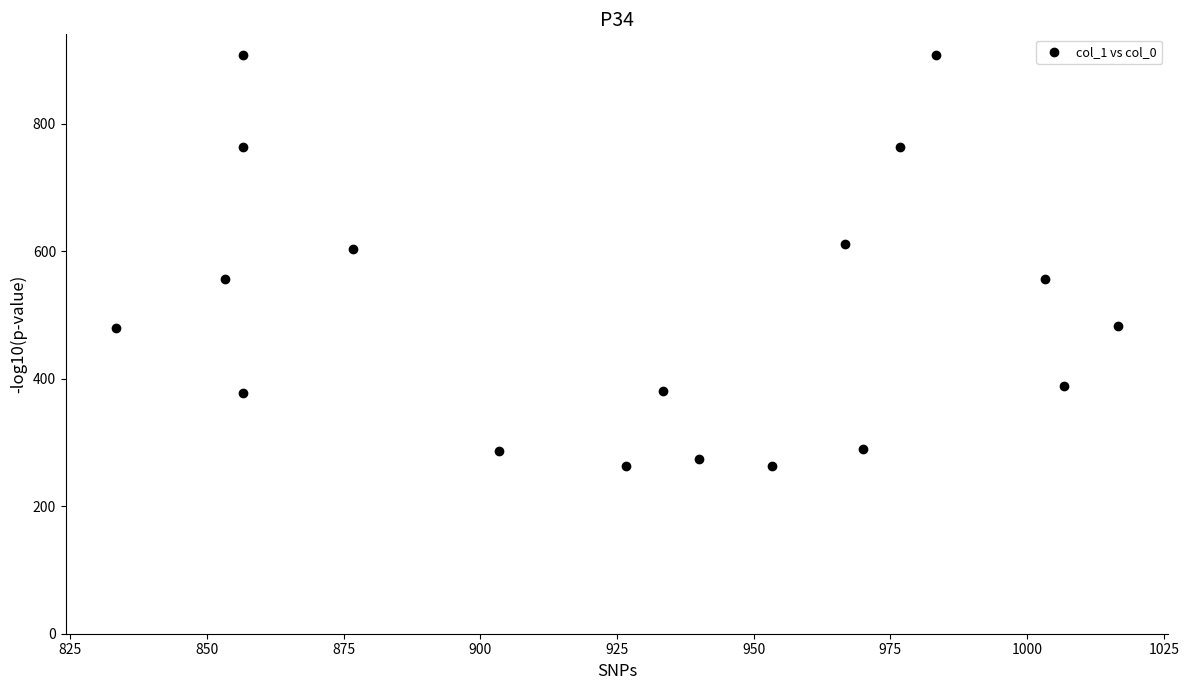

What is the range of Y values (max minus min)?

644.6